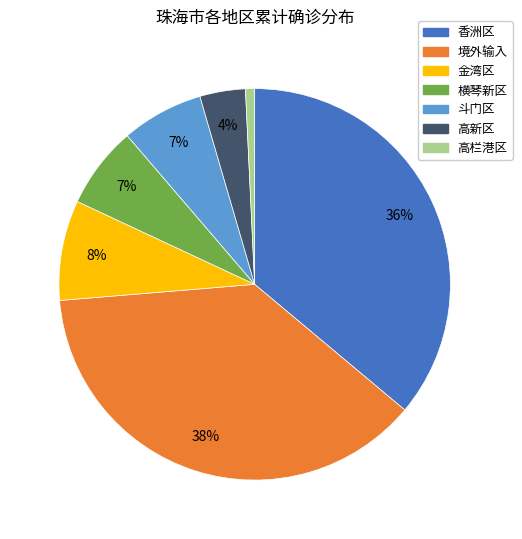

True or false: 境外输入 accounts for 45% of the total.

False